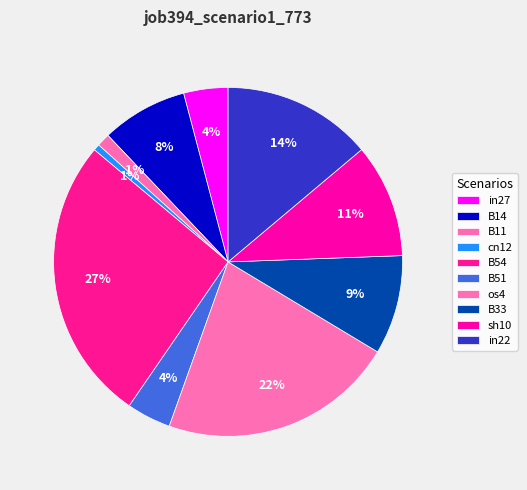

How many slices are in this pie chart?

10